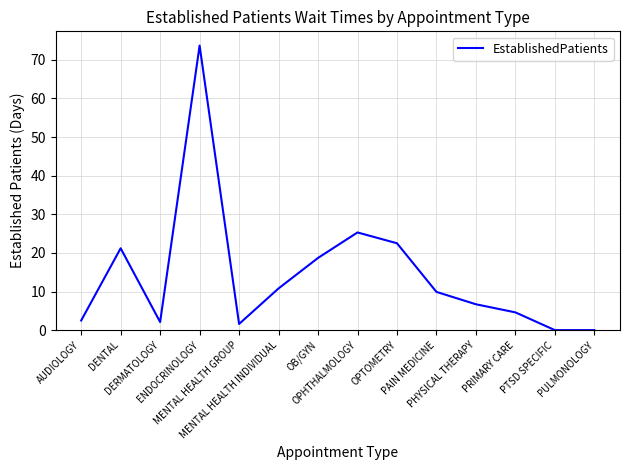

What is the difference between the values at PRIMARY CARE and ENDOCRINOLOGY?

69.1